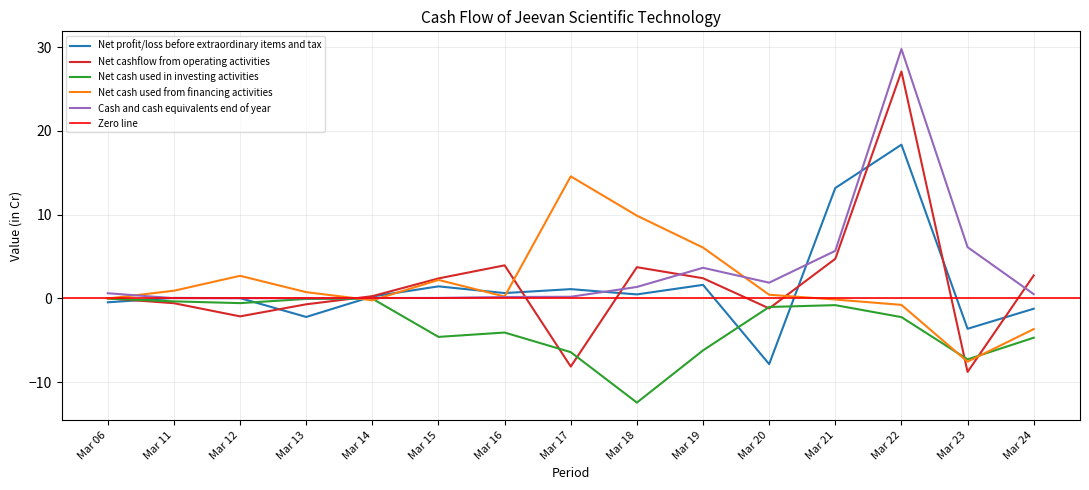

At which label does Net cash used in investing activities reach its peak?

Mar 06